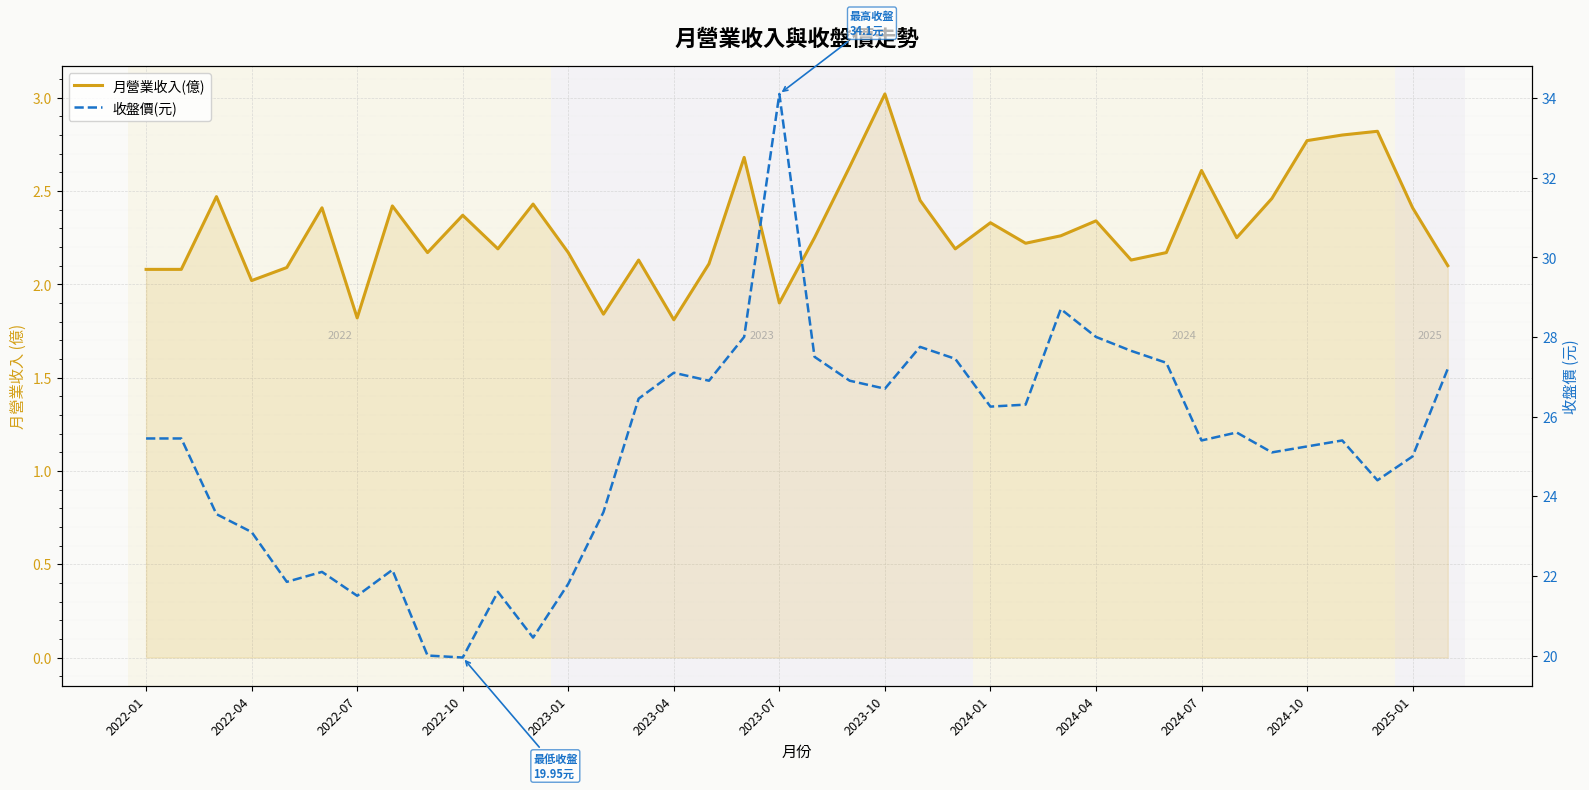

What is the value of the 收盤價(元) point at the 14th from the left?

23.6